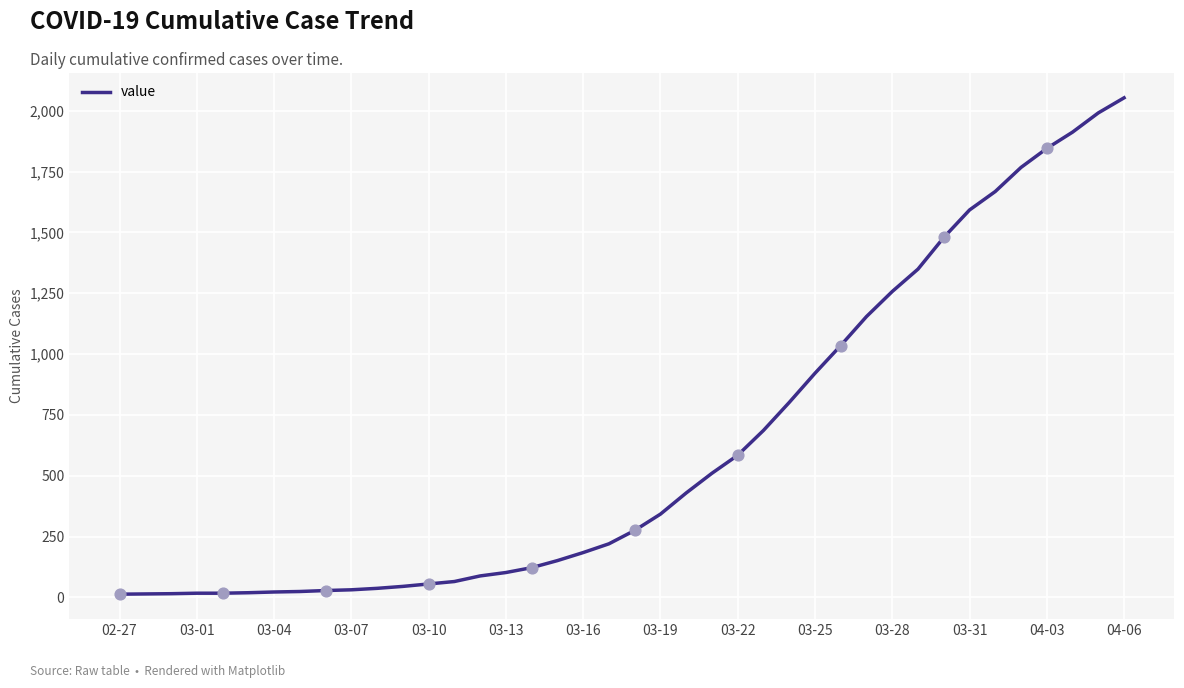

What is the maximum value shown in the chart?

2053